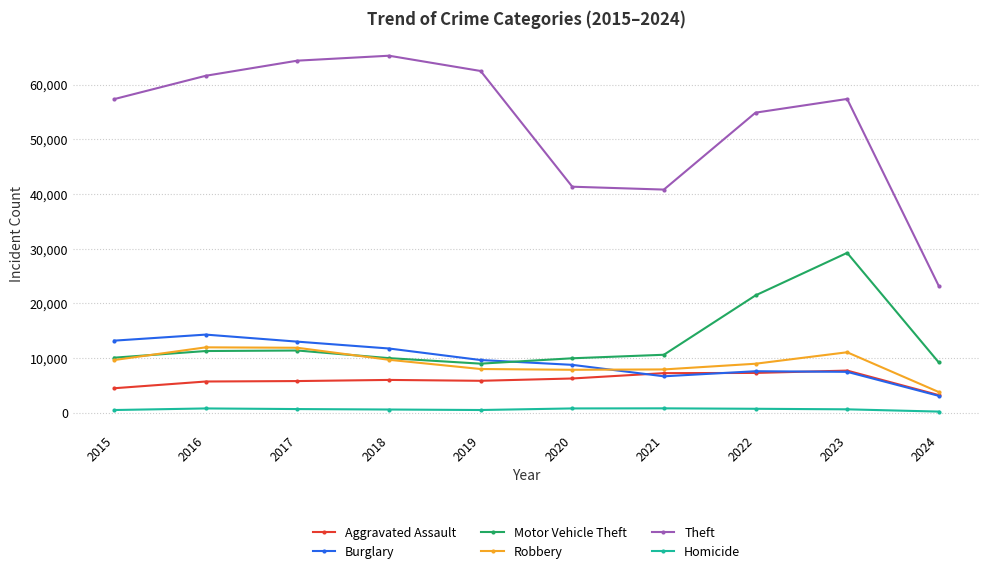

List the series in order of their peak value, highest first.

Theft, Motor Vehicle Theft, Burglary, Robbery, Aggravated Assault, Homicide